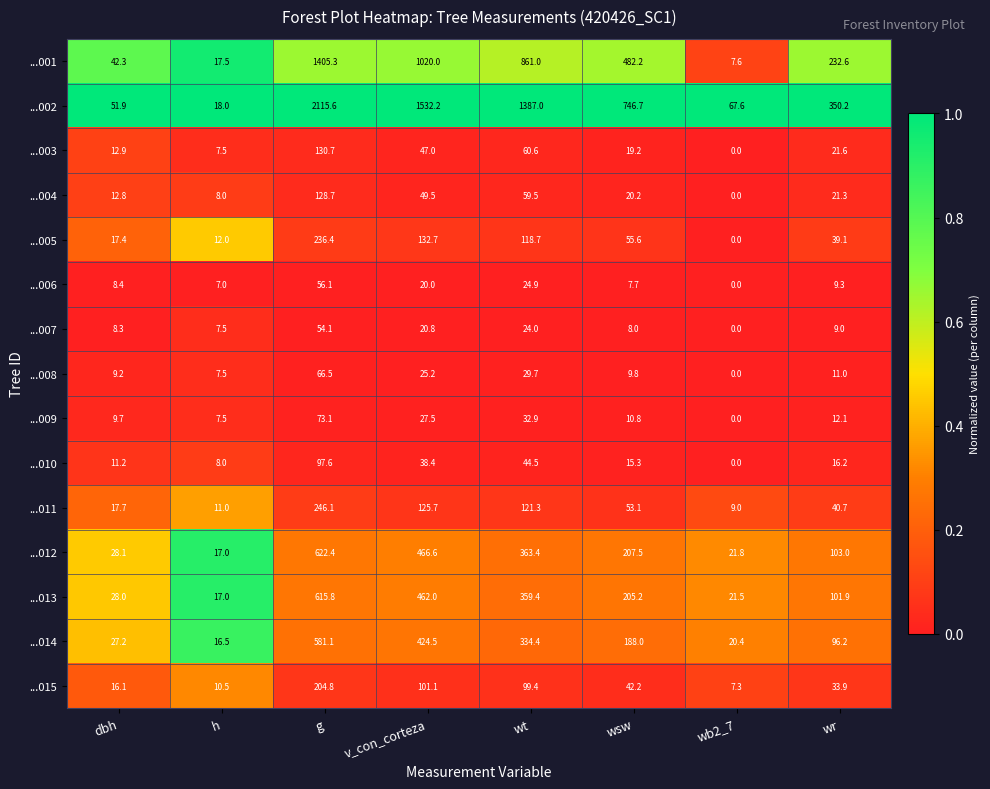

Is the value of ...011 at wr greater than the value of ...007 at v_con_corteza?

Yes